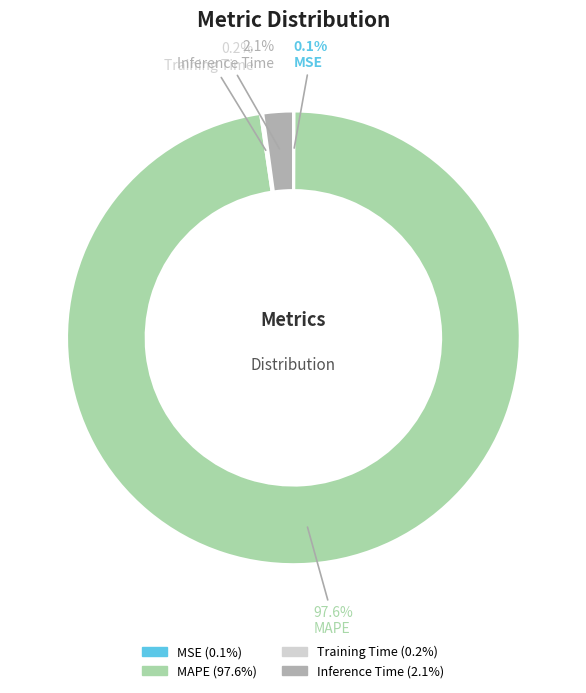

What percentage is the MAPE slice, to the nearest percent?

98%